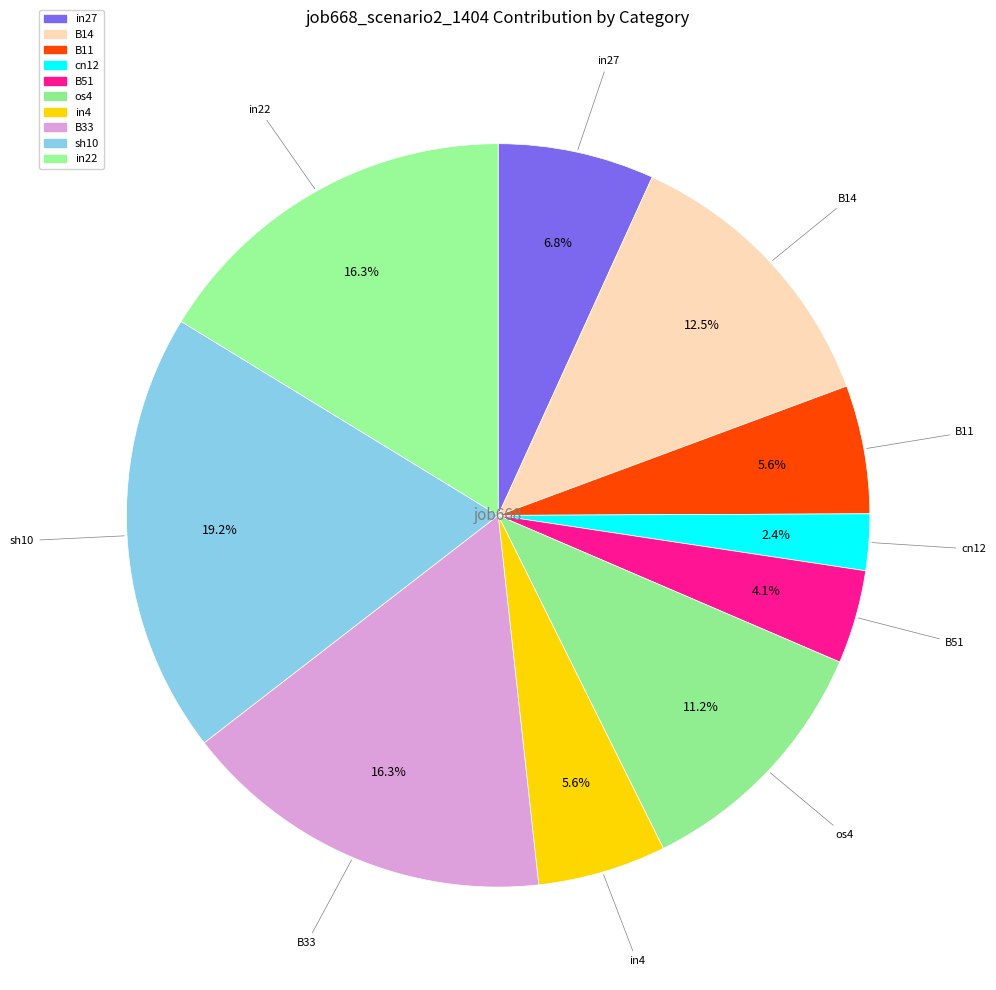

How many segments does this pie chart have?

10